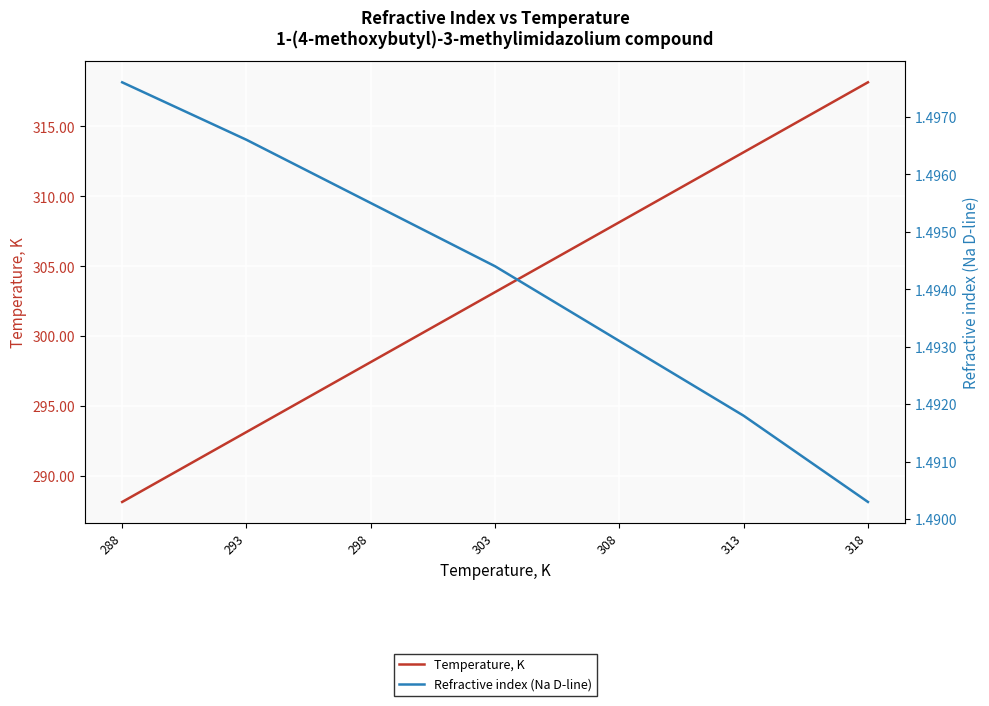

Rank the series by their maximum value, from highest to lowest.

Temperature, K, Refractive index (Na D-line)